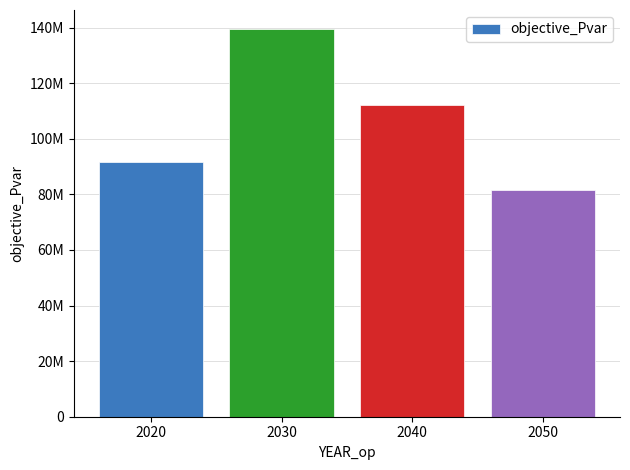

What is the sum of all values?

424551660.8